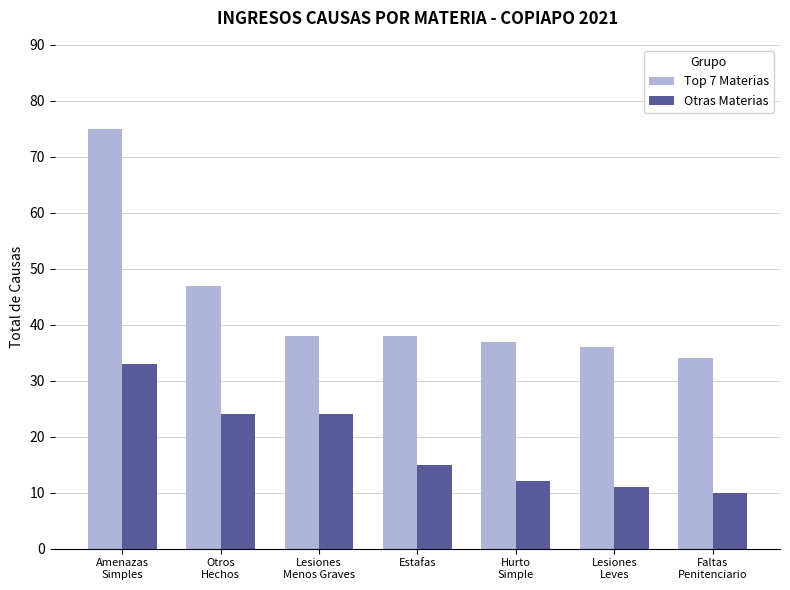

The Top 7 Materias series shows 37 at Hurto
Simple. True or false?

True